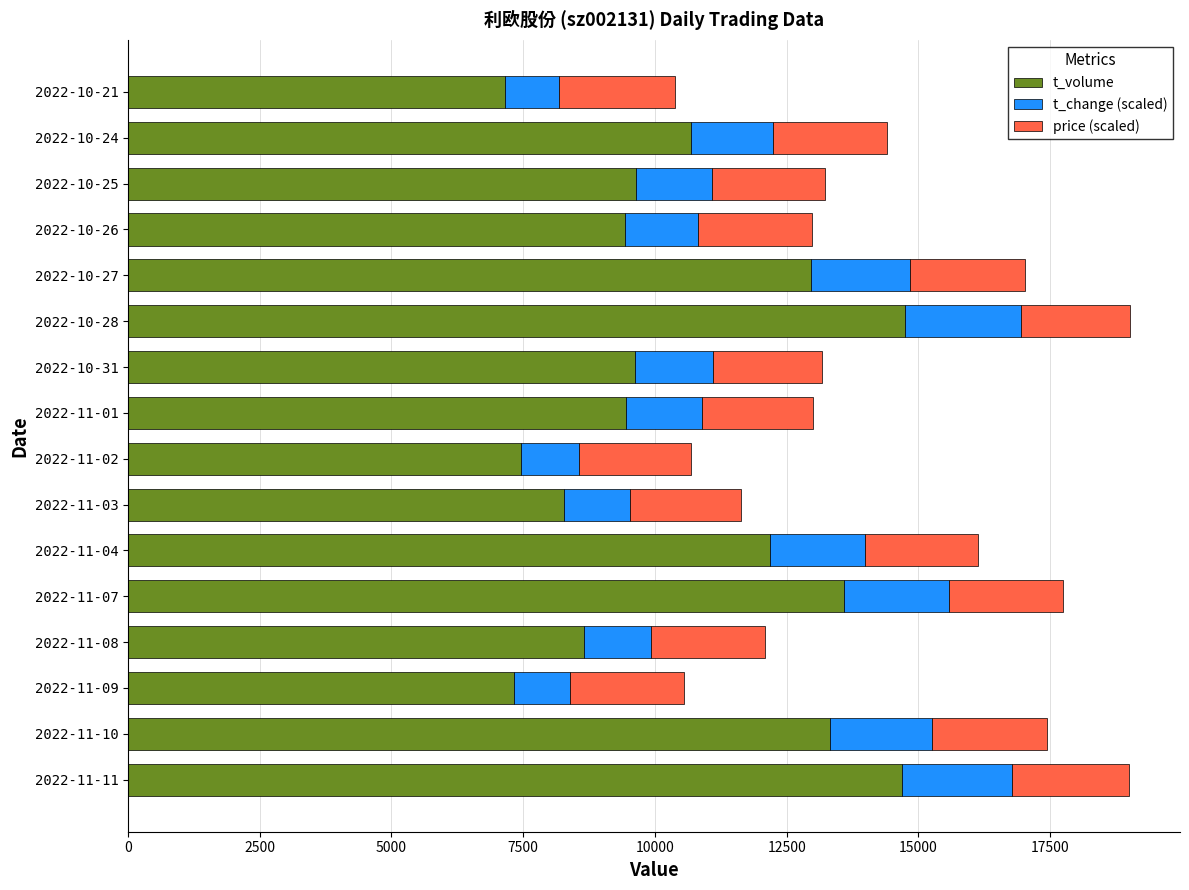

What is the difference between the maximum and minimum values in the t_volume series?

7585.0